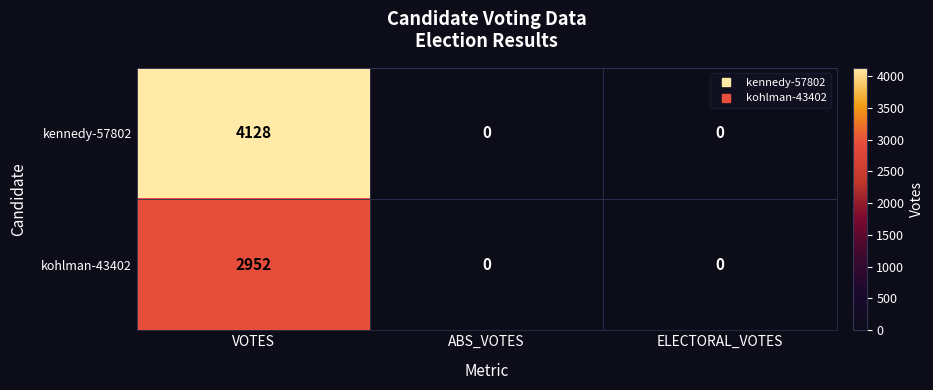

List the series in order of their overall mean, highest first.

kennedy-57802, kohlman-43402